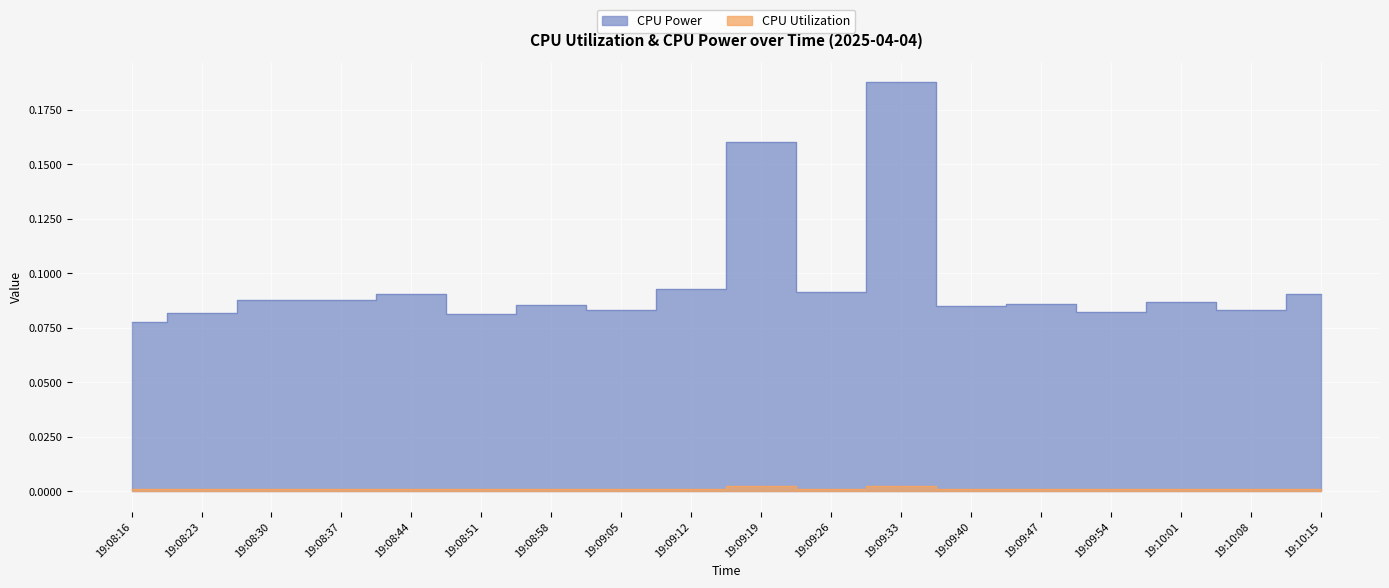

Where is the first local minimum for CPU Power?

19:08:37